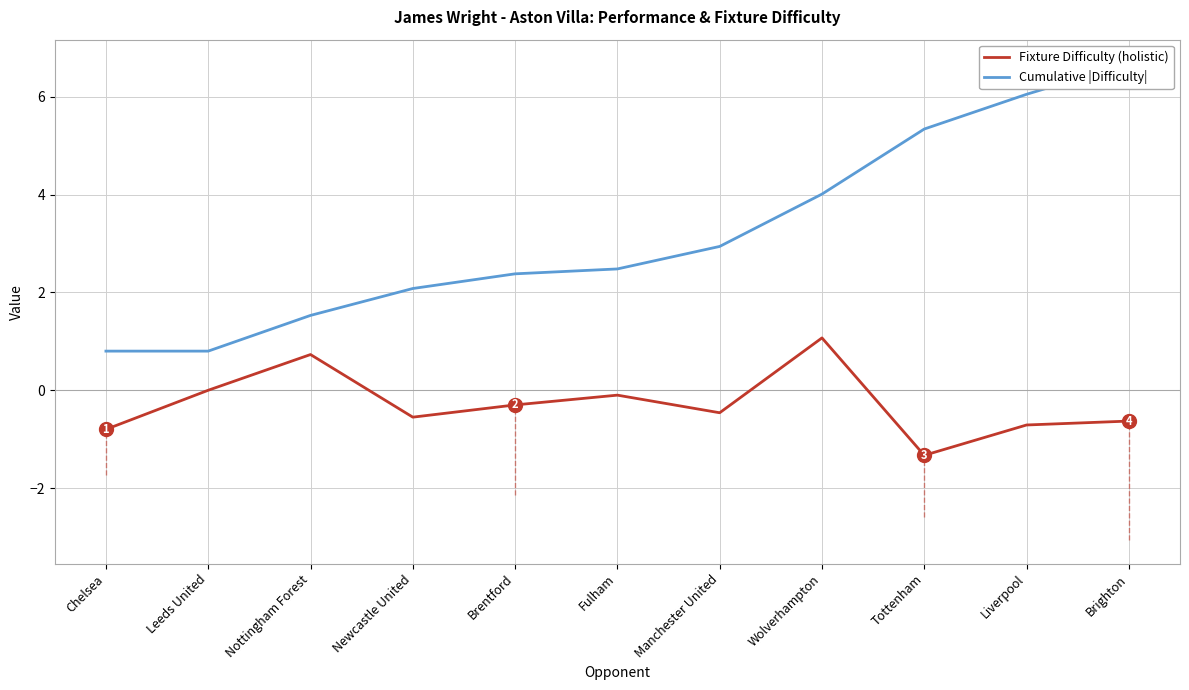

How many lines are shown in the chart?

2